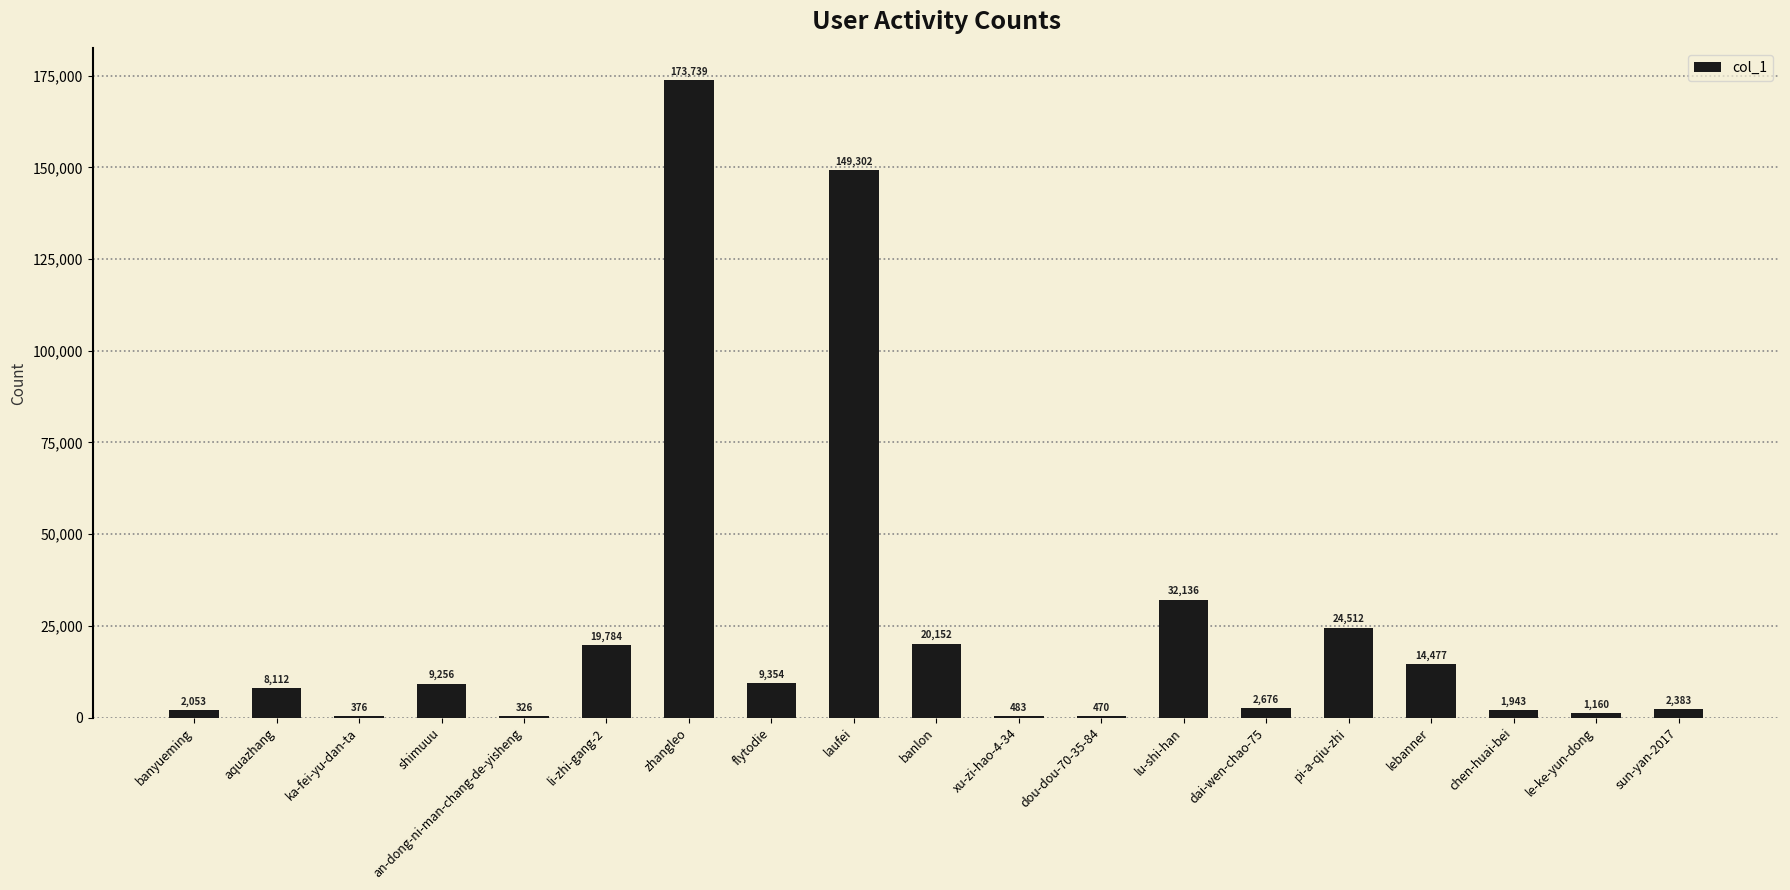

The chart shows a value of 272101 at zhangleo. True or false?

False